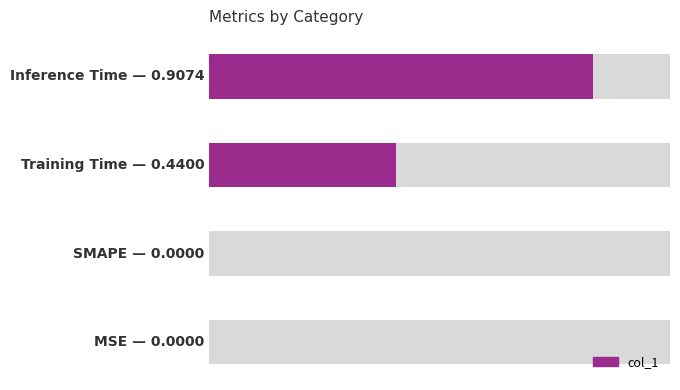

Which category has the lowest value across all series?

MSE